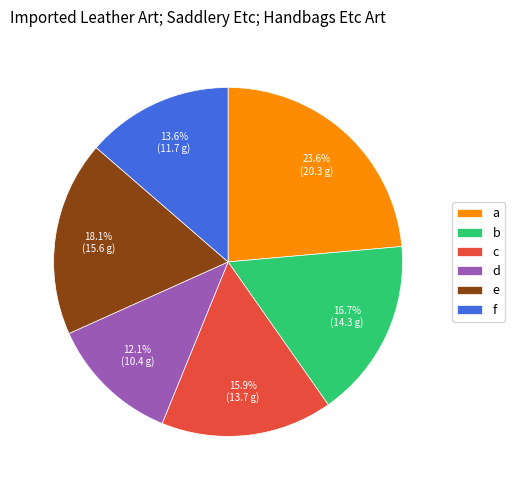

True or false: a accounts for 24% of the total.

True